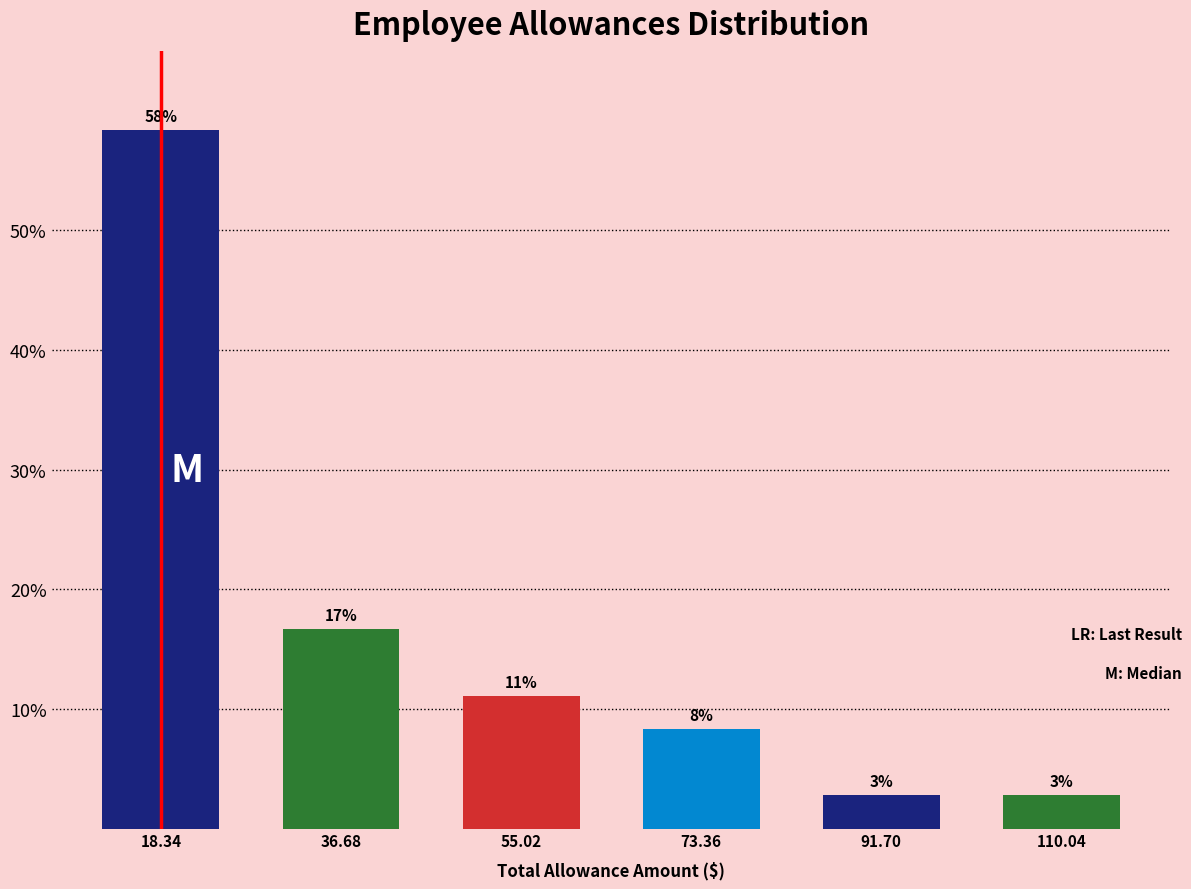

Are the bars horizontal?

No